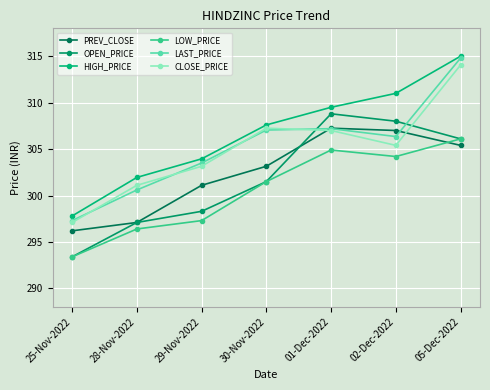

How many interior local valleys does the LAST_PRICE series have?

1